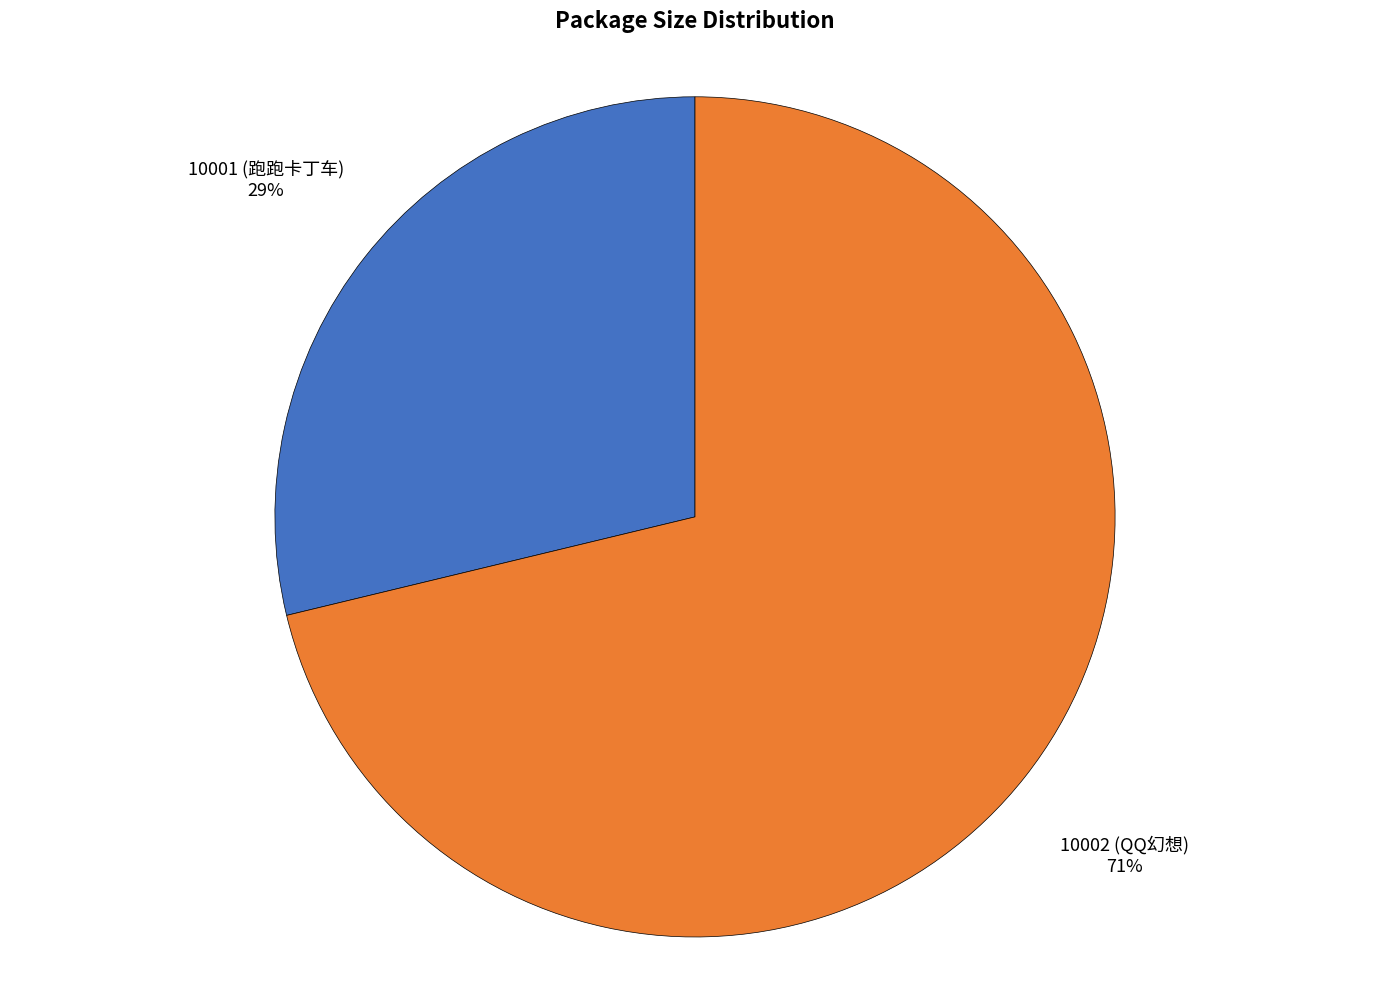

Which category has the smallest portion of the pie?

10001 (跑跑卡丁车)